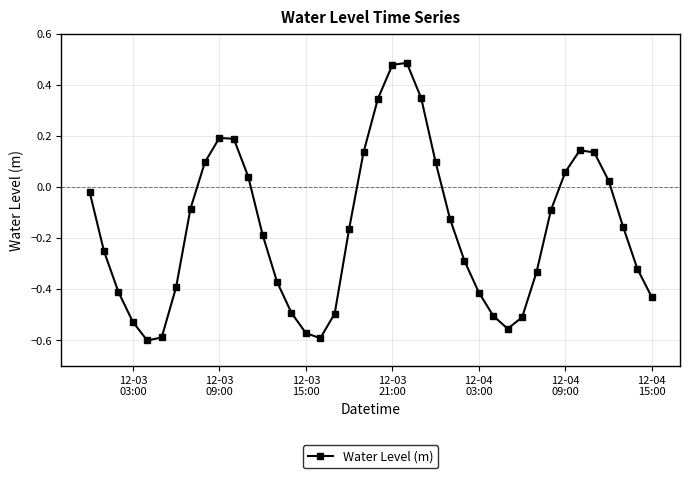

What is the difference between the second highest and second lowest values?

1.1